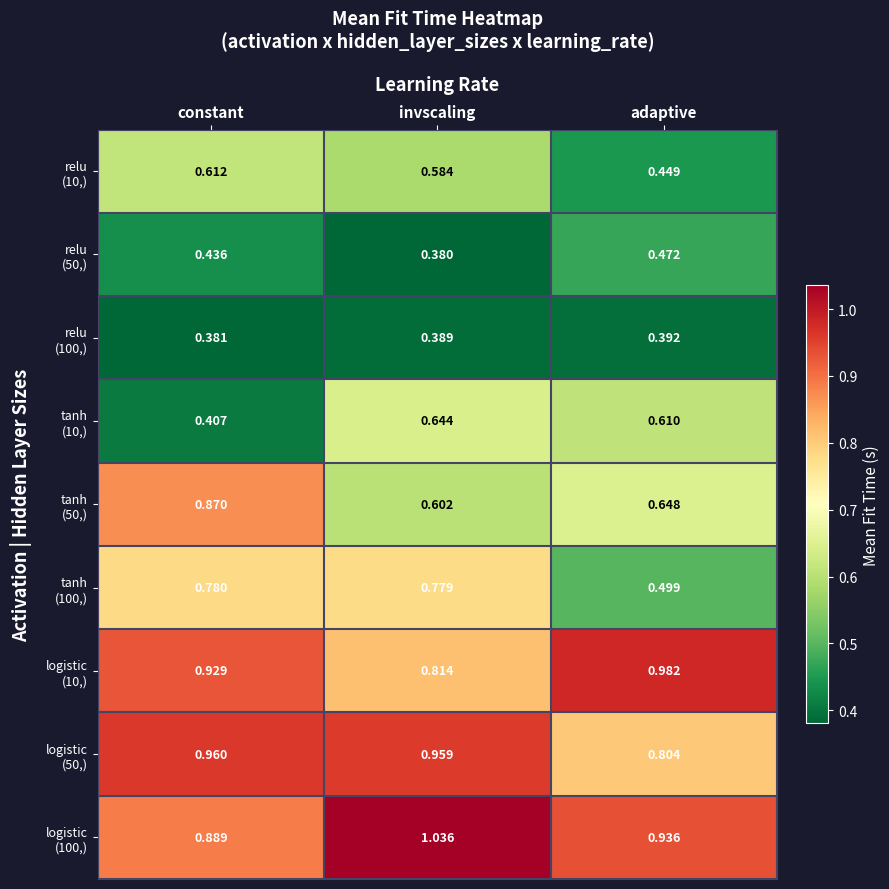

Which category has the lowest value across all series?

invscaling